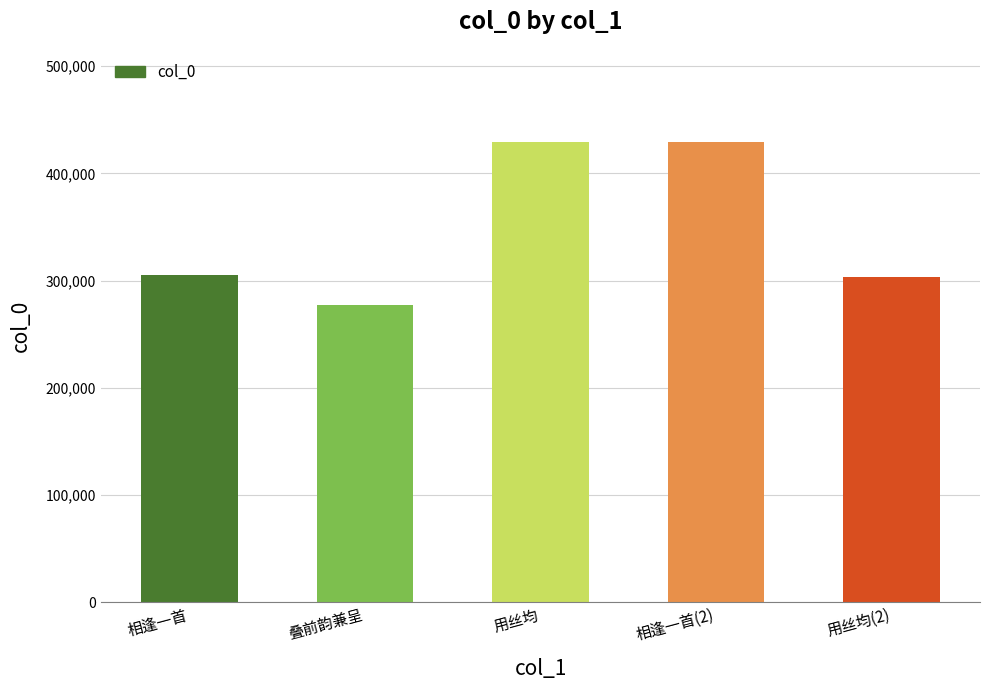

What is the average value?

348971